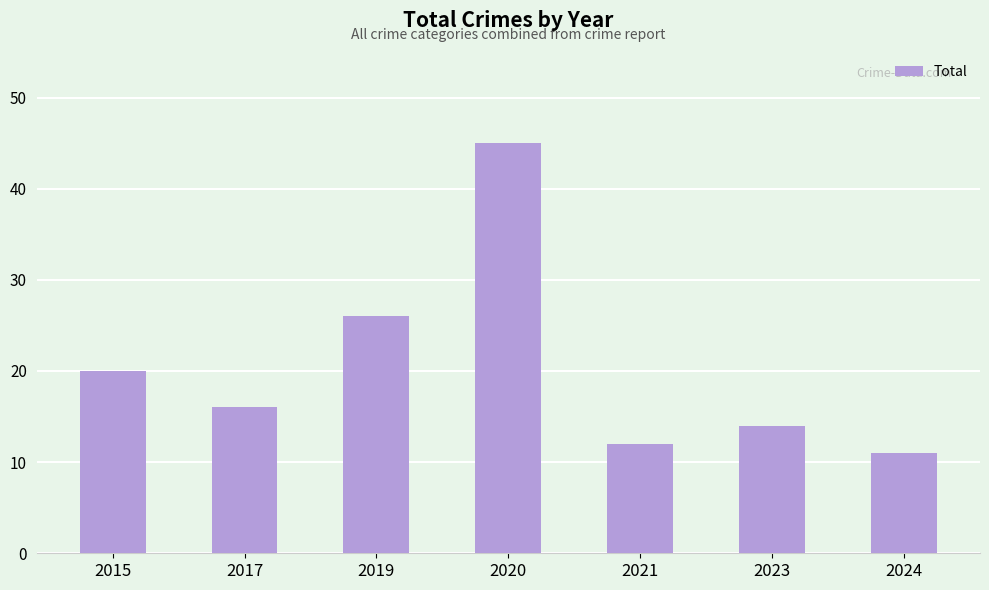

What is the difference between the values at 2021 and 2019?

14